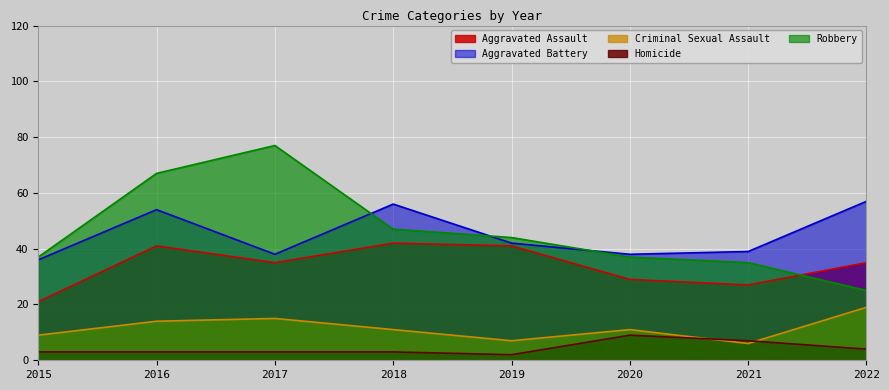

The value of Homicide at 2020 is 15. True or false?

False